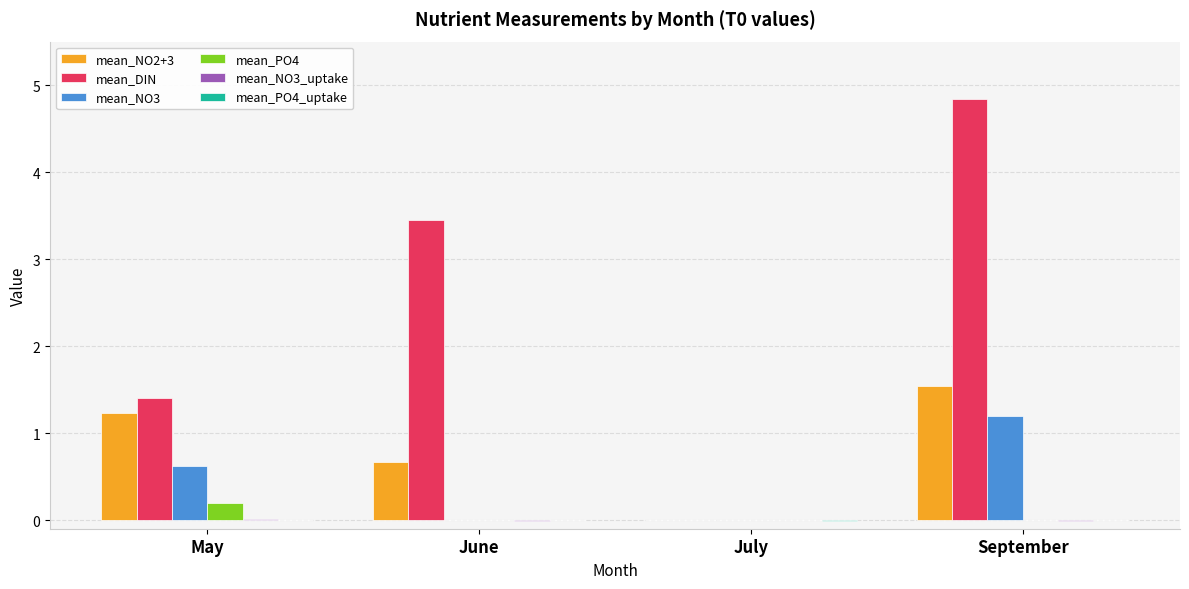

The value of mean_DIN at May is 1.4. True or false?

True